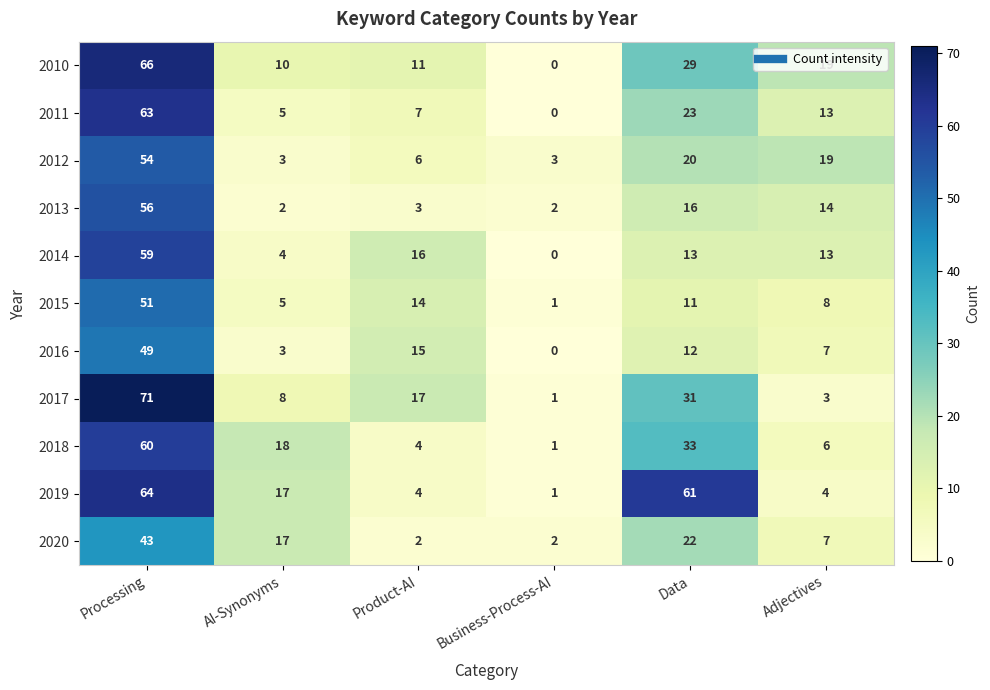

At which label does 2019 reach its peak?

Processing